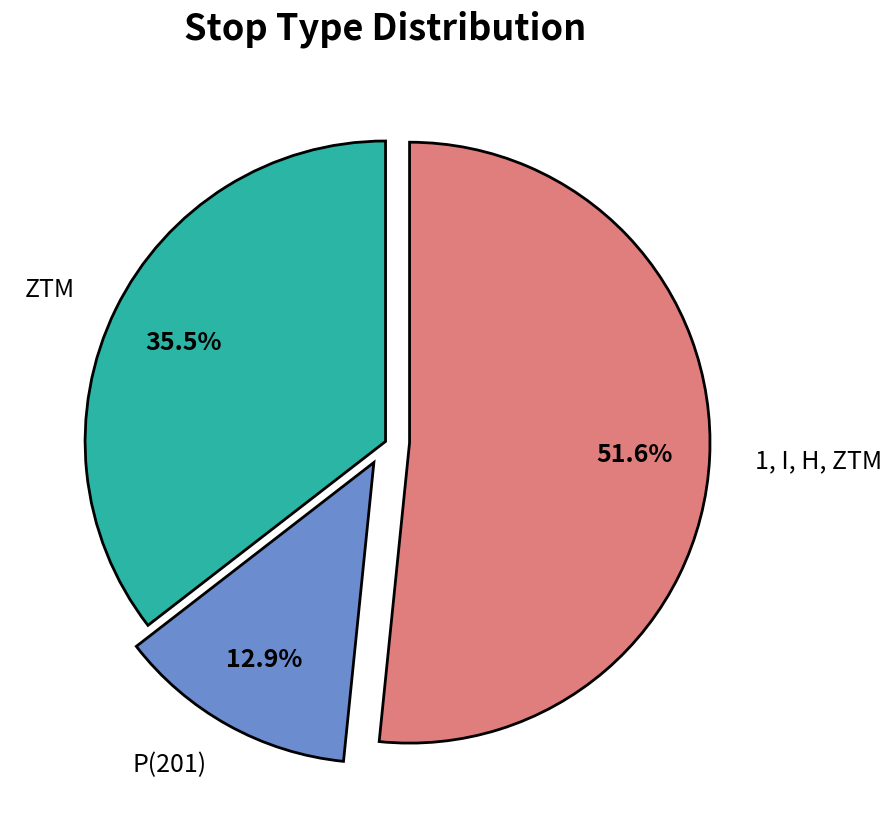

What is the ratio of the value at 1, I, H, ZTM to the value at P(201)?

4.0